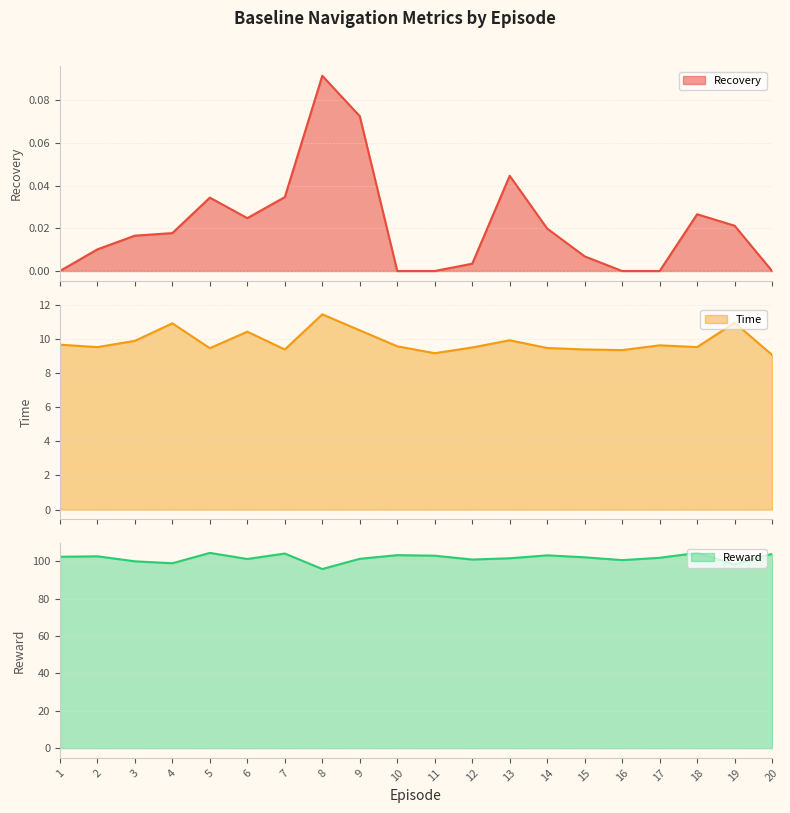

Which series has the largest range (max minus min)?

Reward